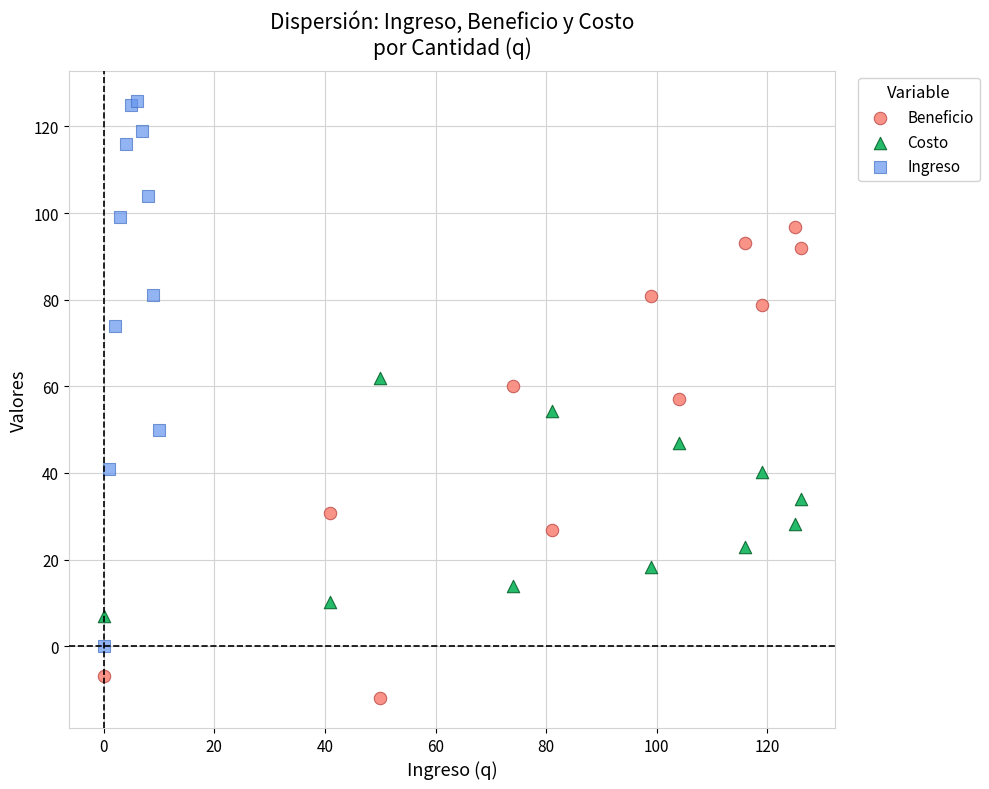

What are all the series names shown in the legend?

Beneficio, Costo, Ingreso